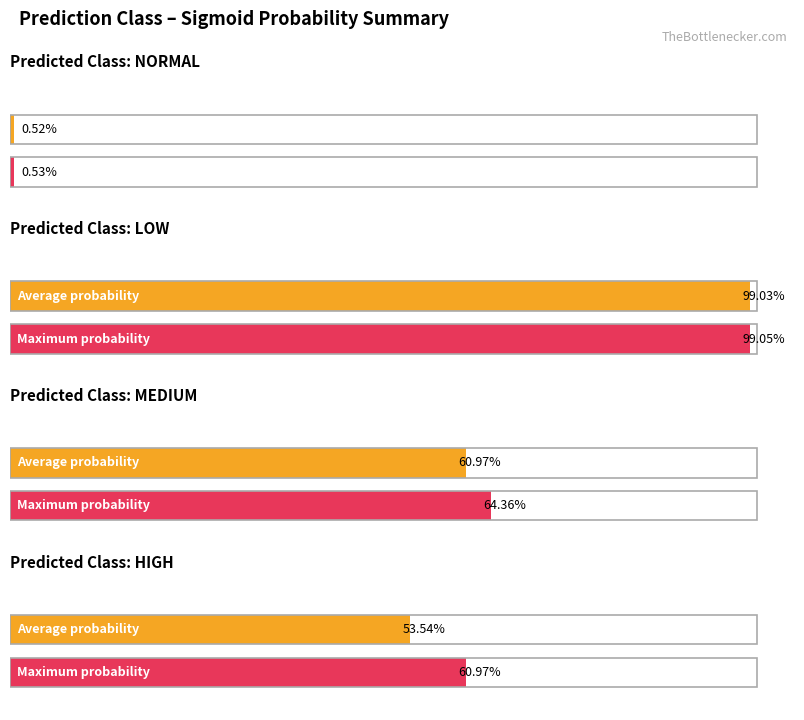

At which label is sigmoid_prob closest to 0?

normal